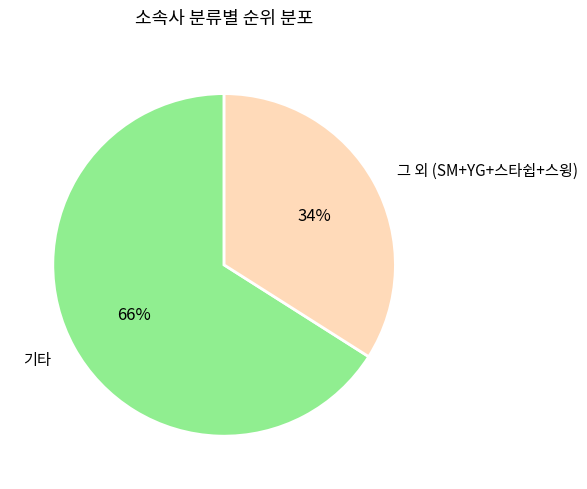

Is there any slice that represents more than half of the pie?

Yes